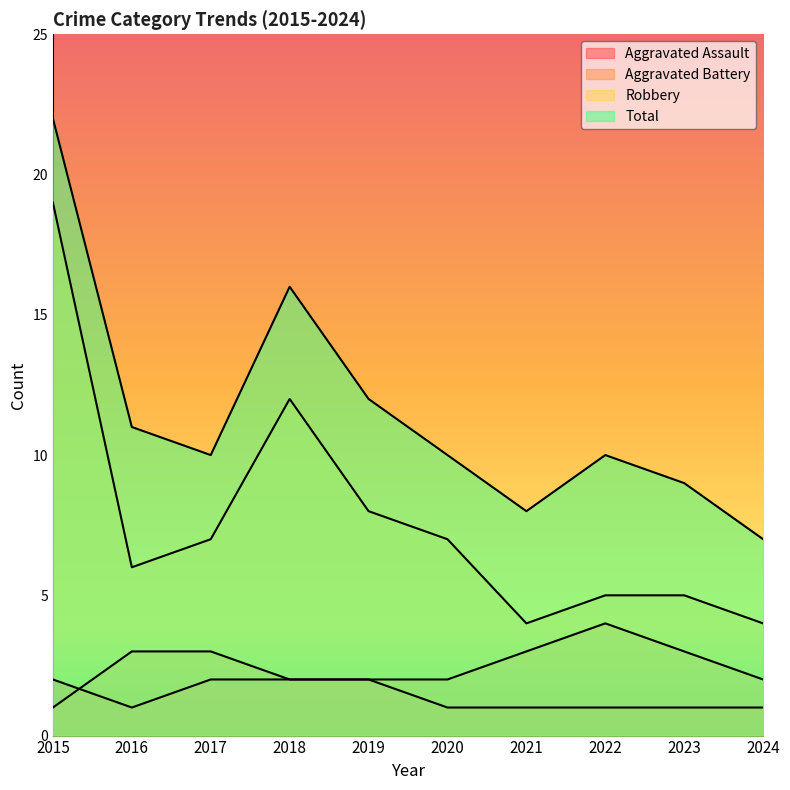

Reading left to right, list all the values displayed in this chart.

Aggravated Assault: 2	1	2	2	2	1	1	1	1	1
Aggravated Battery: 1	3	3	2	2	2	3	4	3	2
Robbery: 19	6	7	12	8	7	4	5	5	4
Total: 22	11	10	16	12	10	8	10	9	7